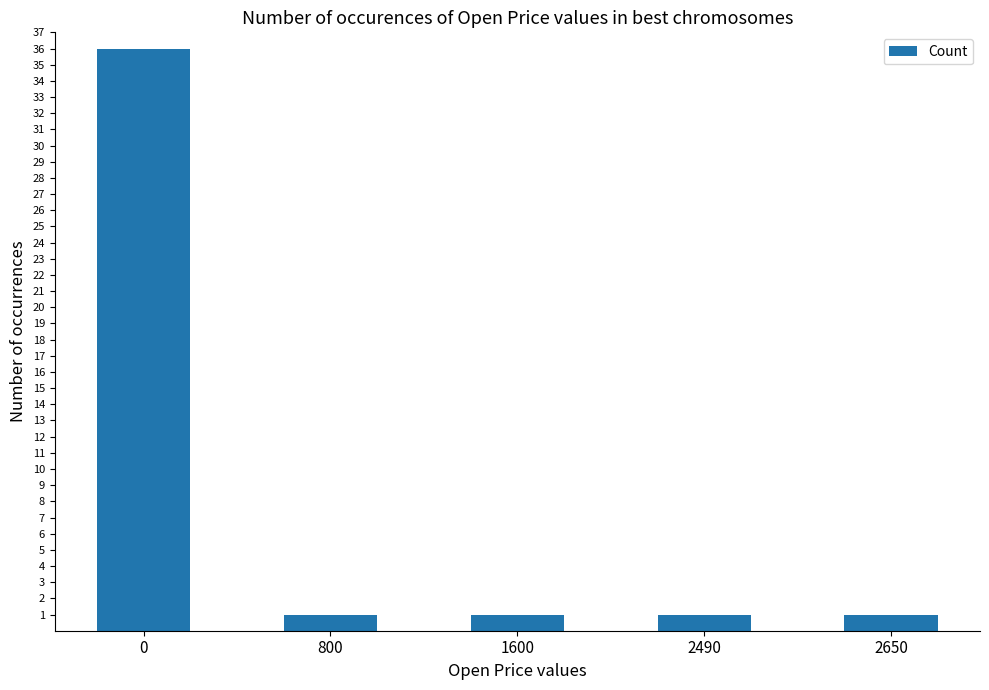

Is it true that the value at 2490 is 1?

True